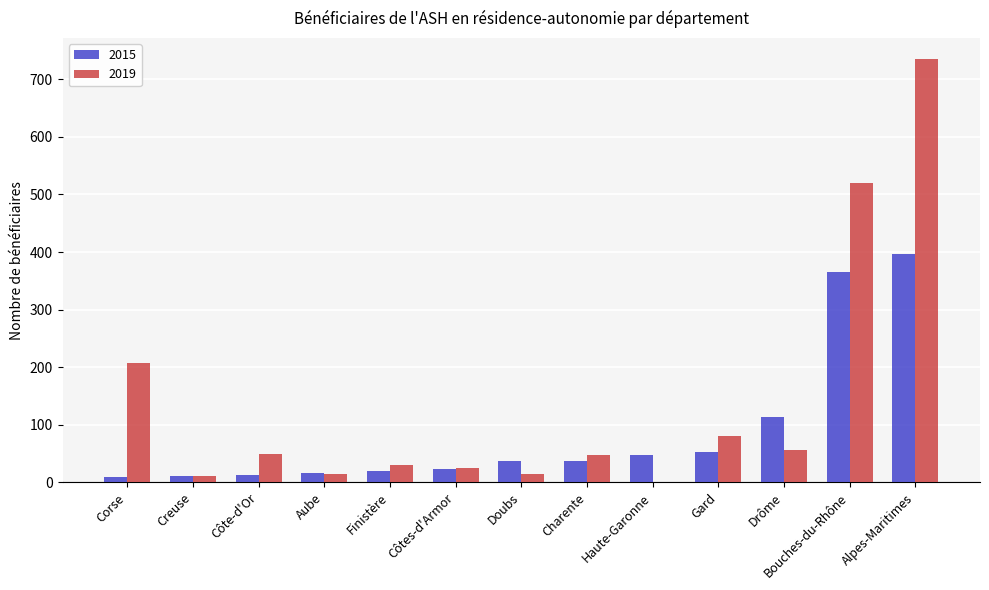

At which category is the sum across all series the highest?

Alpes-Maritimes